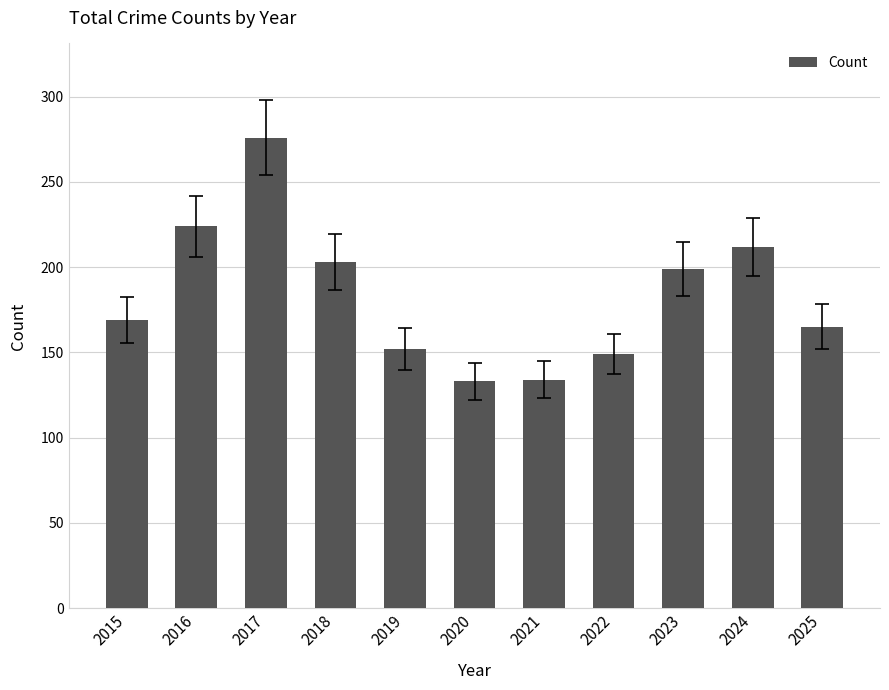

True or false: the data shows 203 at 2018.

True